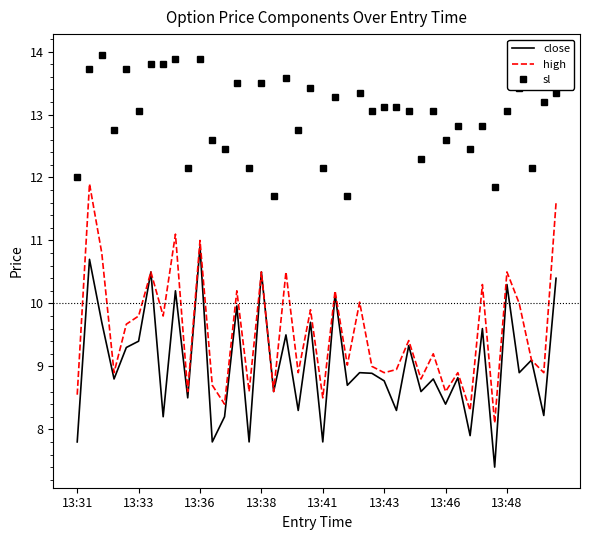

True or false: high and sl cross at least once.

False